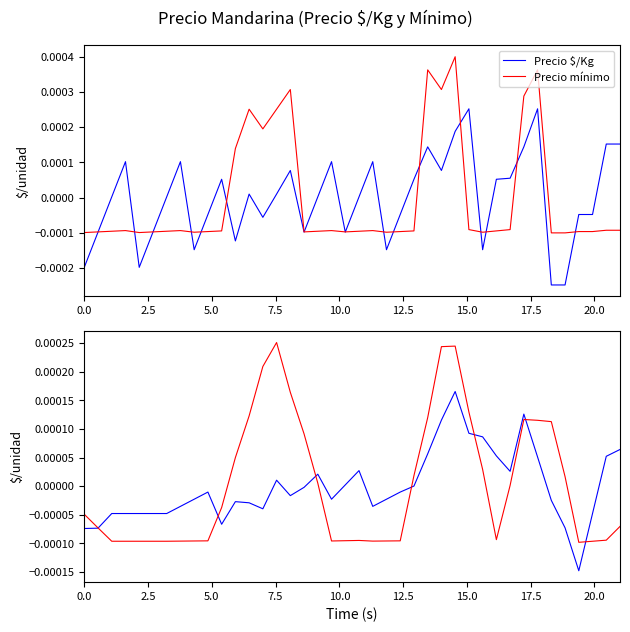

True or false: Precio mínimo has a value of -0.0 at 22.

False